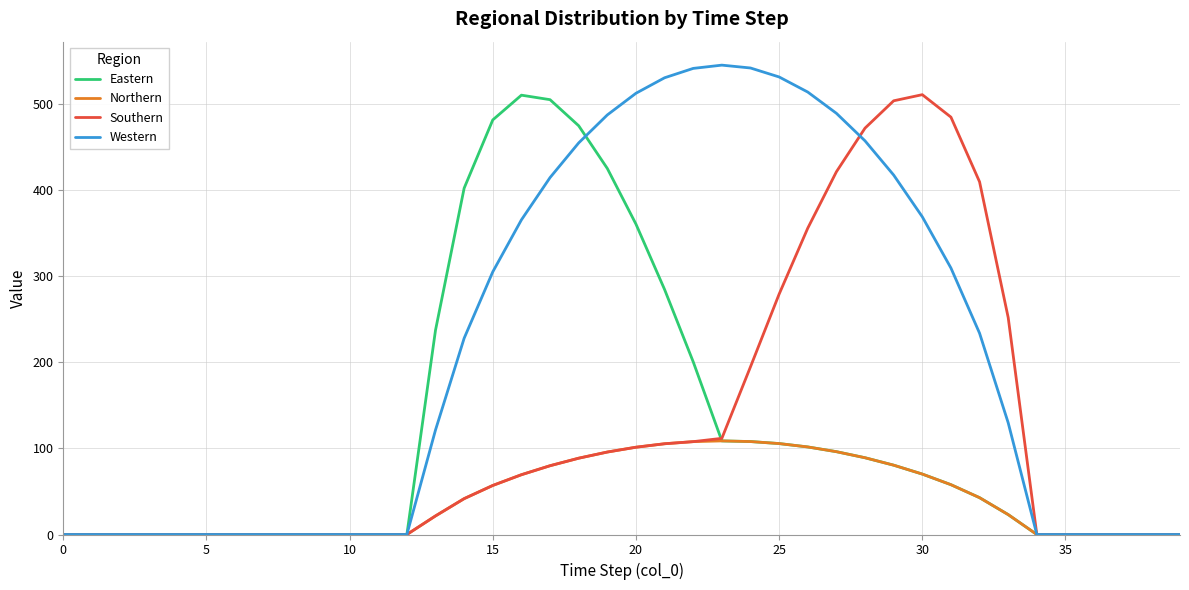

Which series has the largest total across all categories?

Western